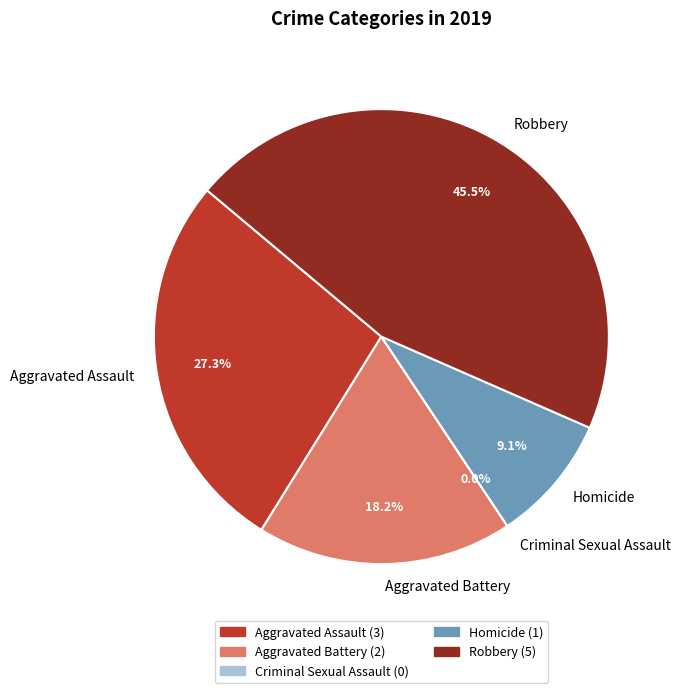

How many slices are in this pie chart?

5